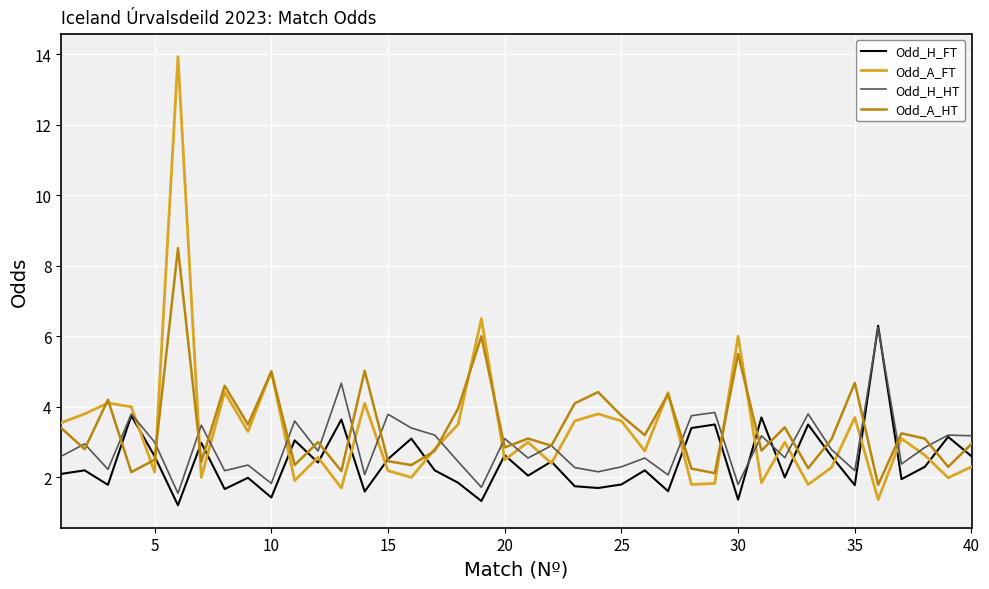

Which series has the largest range (max minus min)?

Odd_A_FT